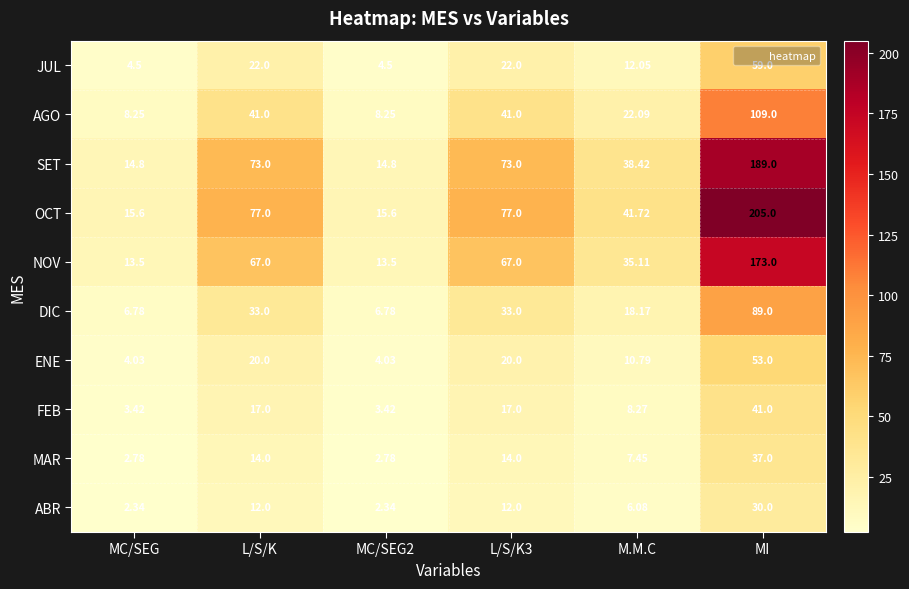

What is the maximum value shown in the chart?

205.0